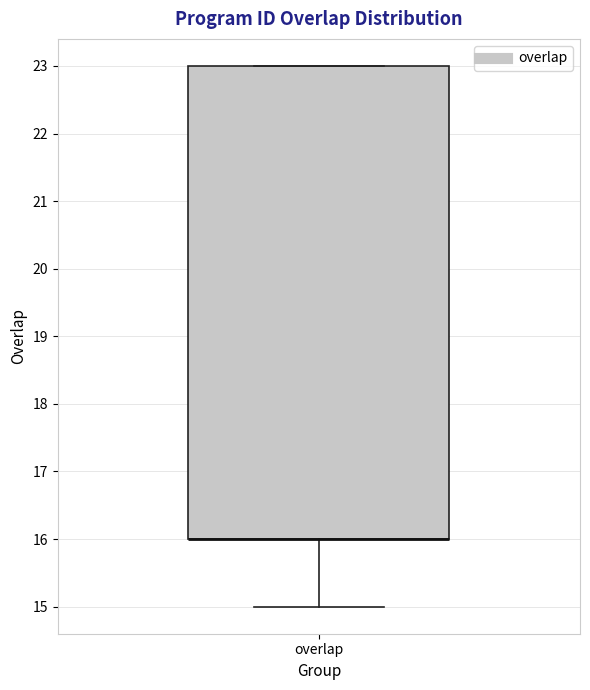

Where does the lower whisker of the box for overlap end on the y-axis? The values are not printed on the chart, so give them approximately, as read against the axis.

15